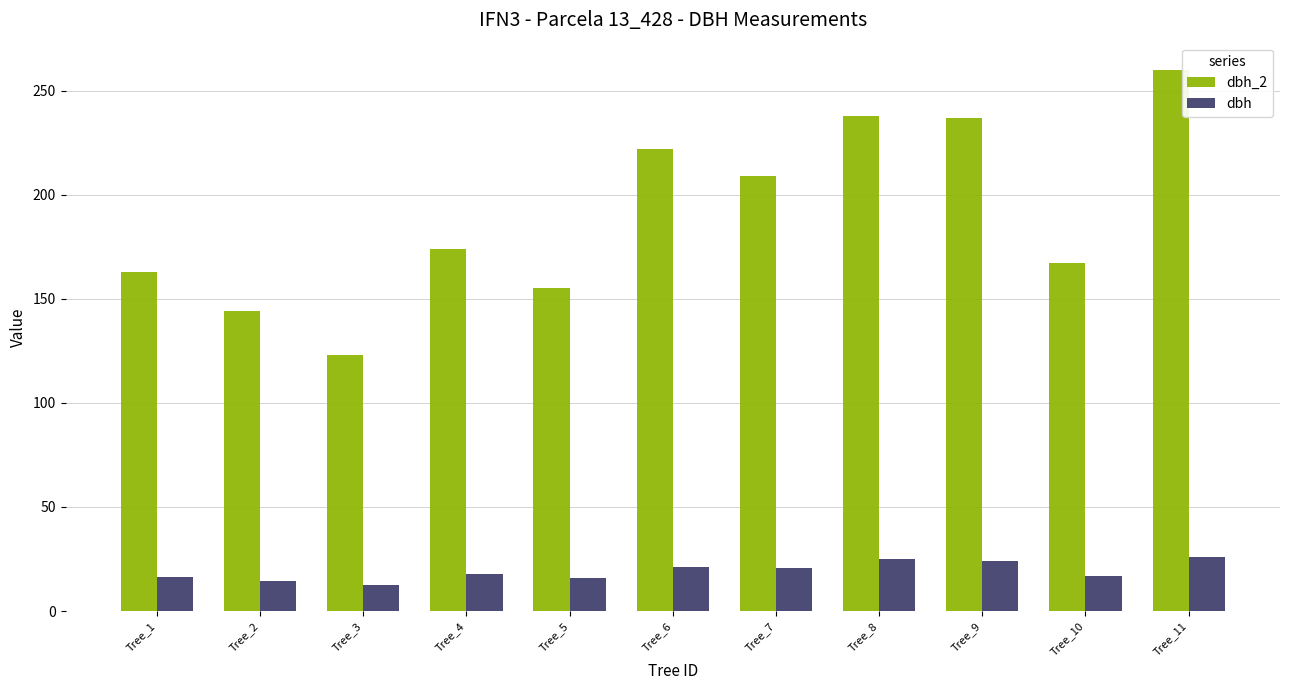

True or false: dbh has a value of 37.6 at Tree_8.

False